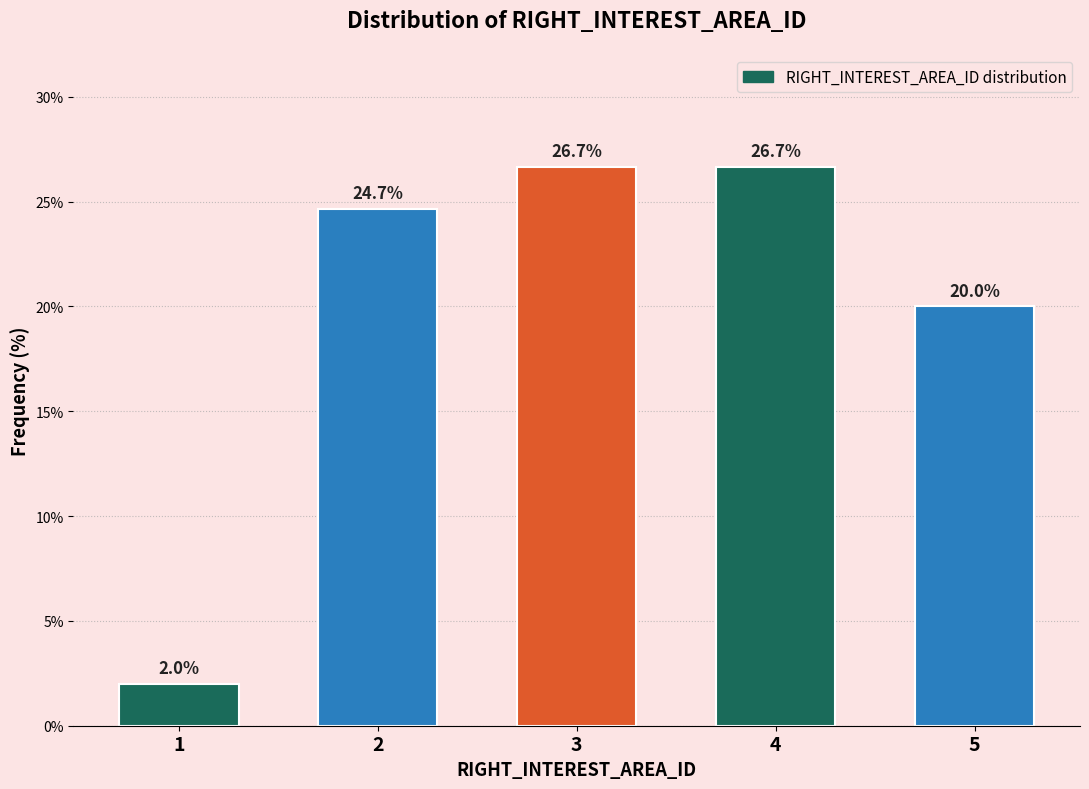

Reading right to left, extract all data points from this chart.

20.0	26.7	26.7	24.7	2.0